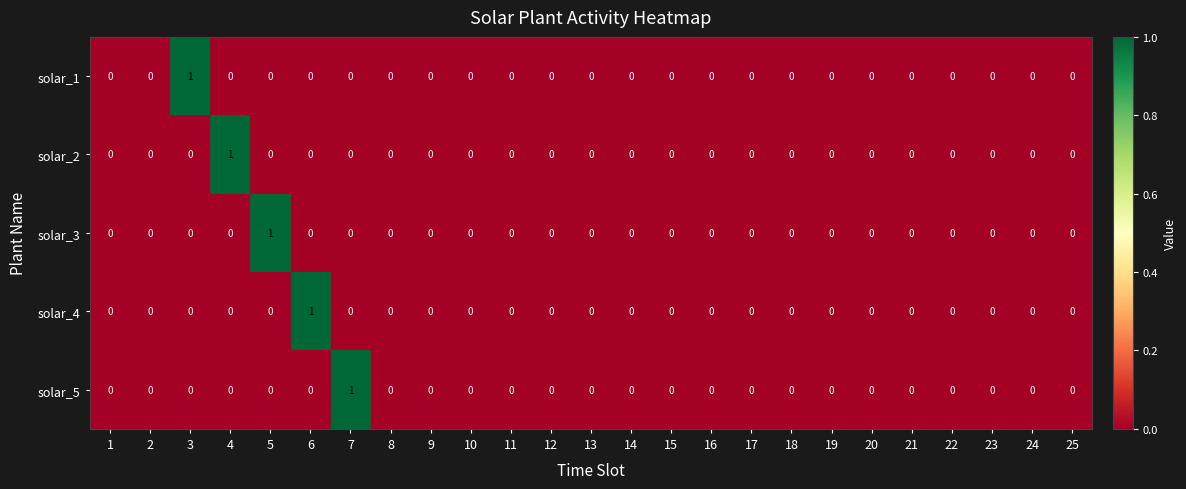

At which label does solar_4 reach its peak?

6